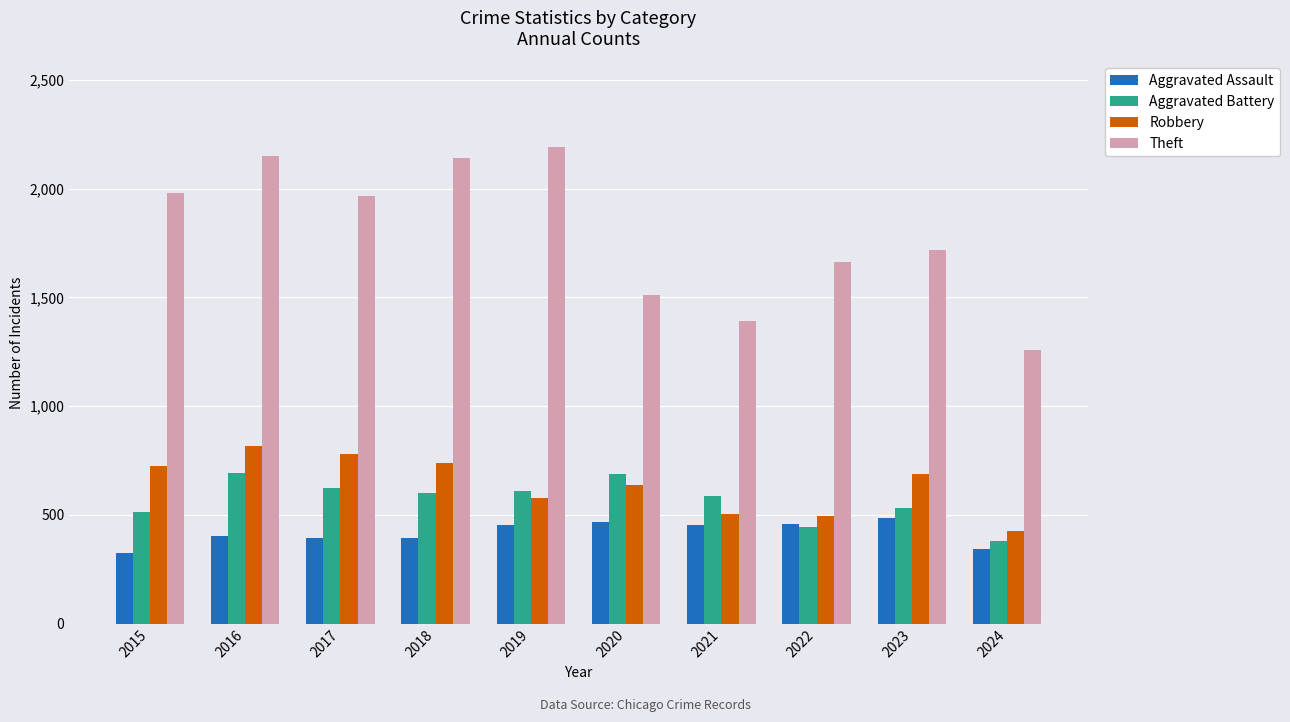

At how many categories does at least one series exceed 697?

10